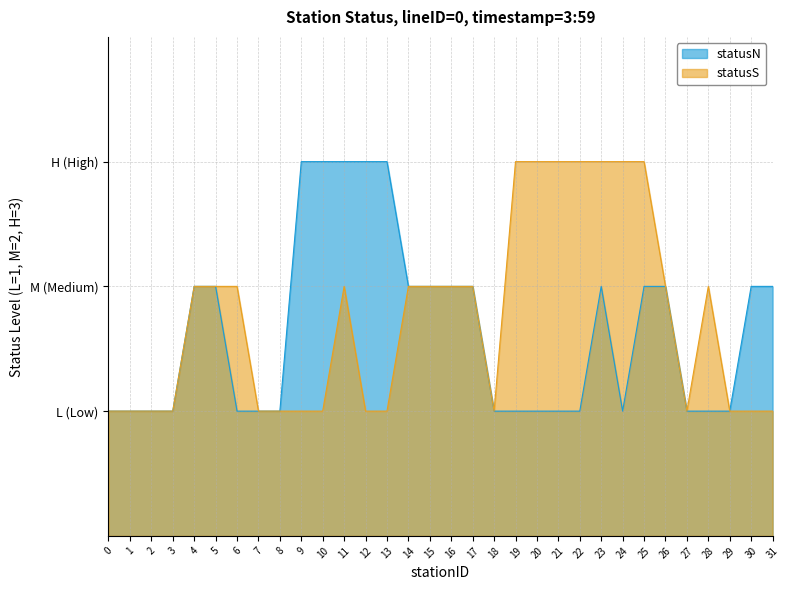

Is the value of statusN_numeric at 30 greater than the value of statusS_numeric at 5?

No